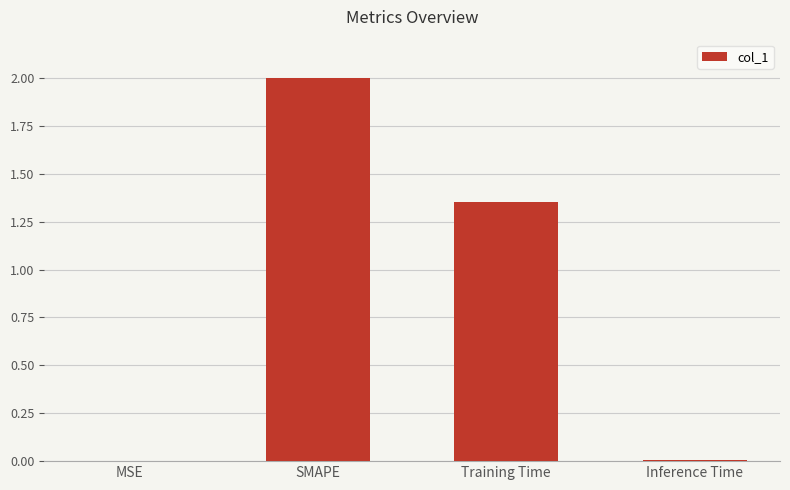

Approximately how many times larger is the value at SMAPE compared to Training Time?

1.5